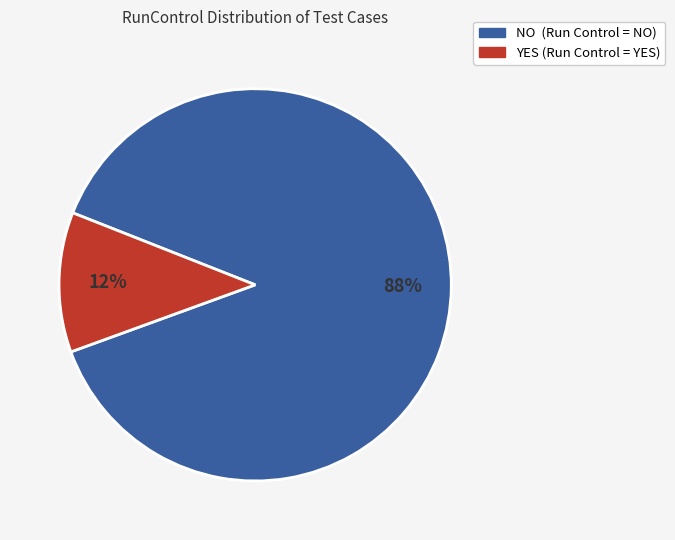

Combined, do YES and NO account for over 50%?

Yes